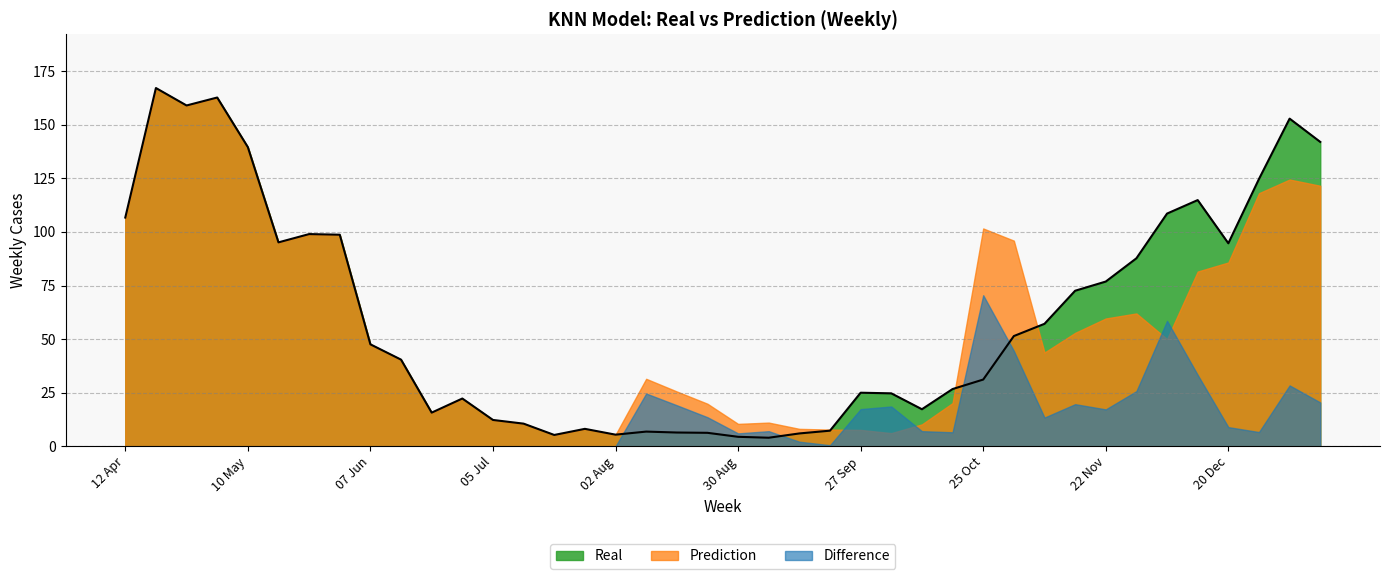

What is the greatest value displayed?

167.1